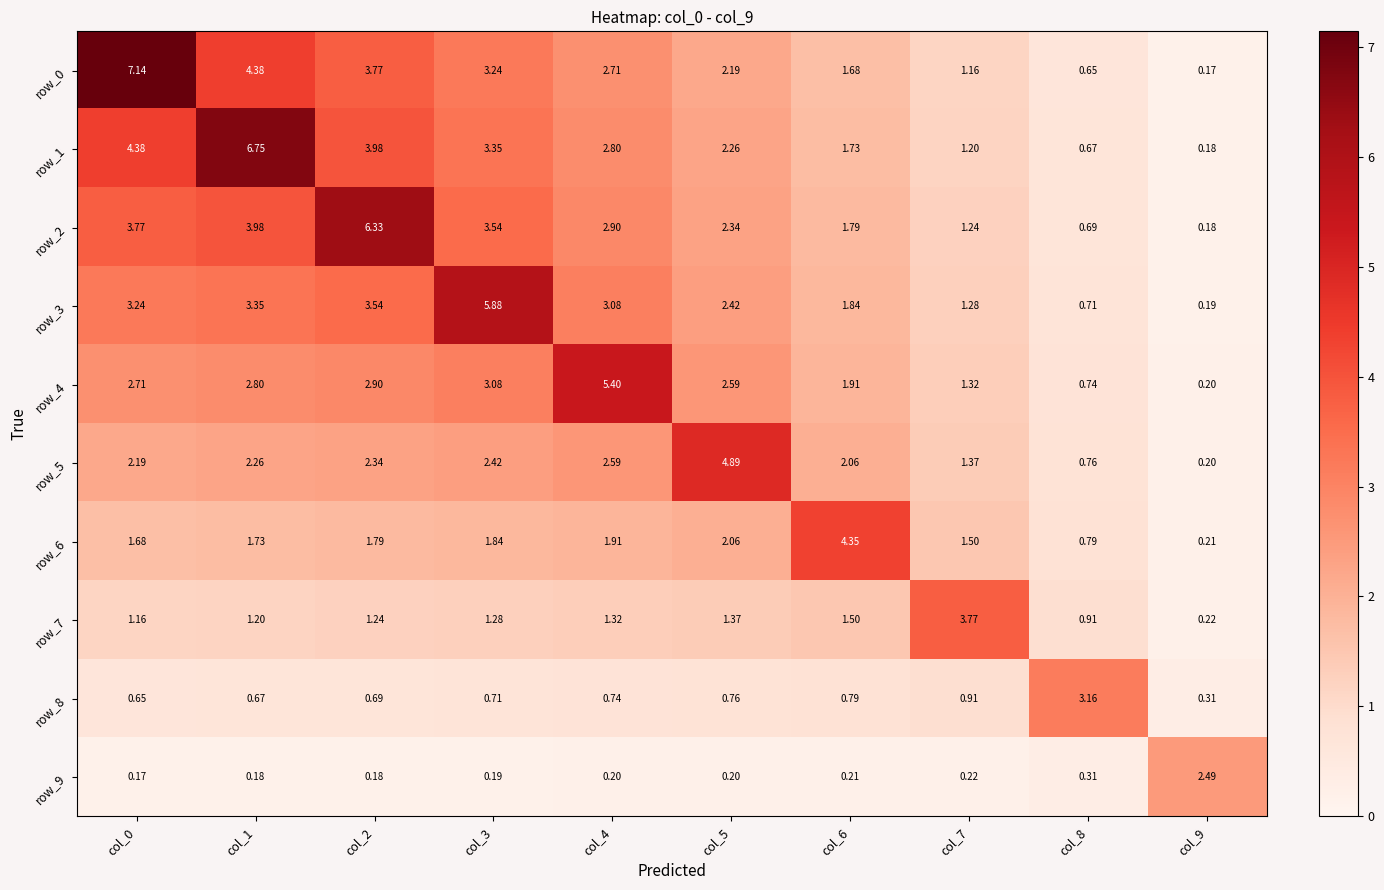

Which series changed the most between col_4 and col_7?

row_4